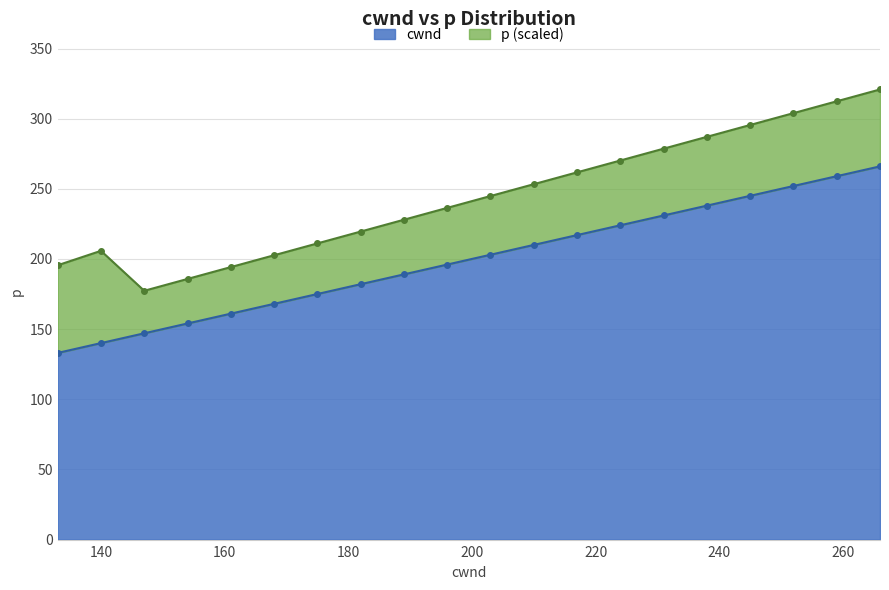

At which label is the value closest to 199?

196.0